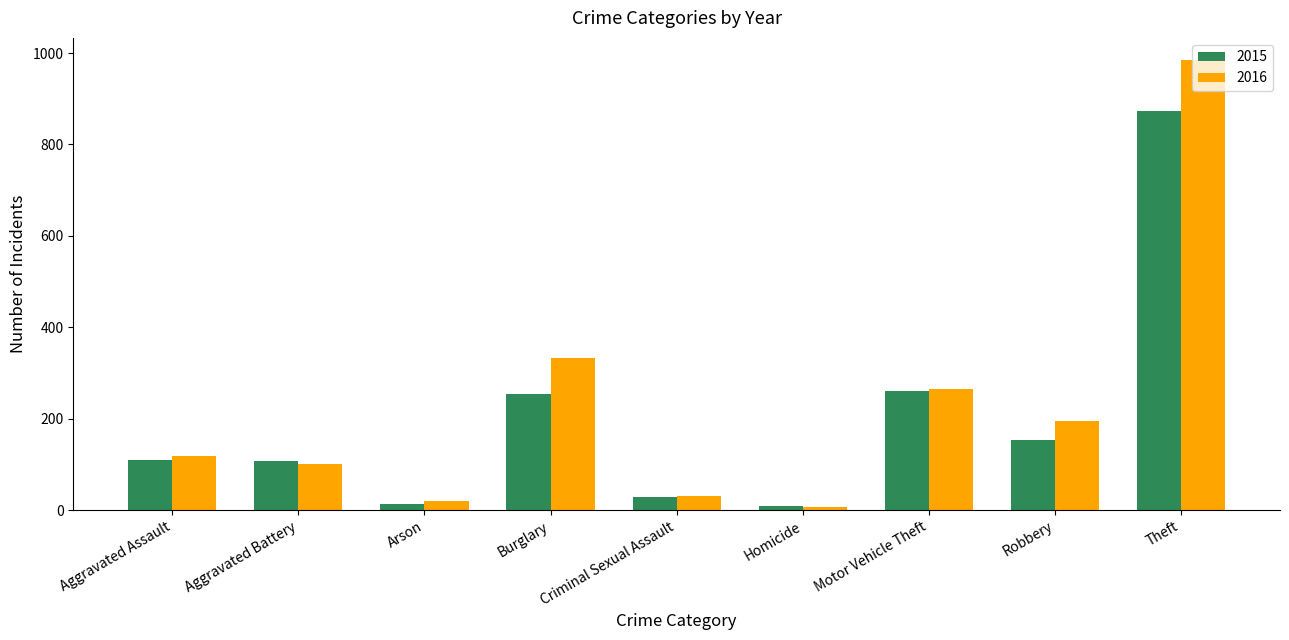

What is the label of the 6th bar from the left?

Homicide